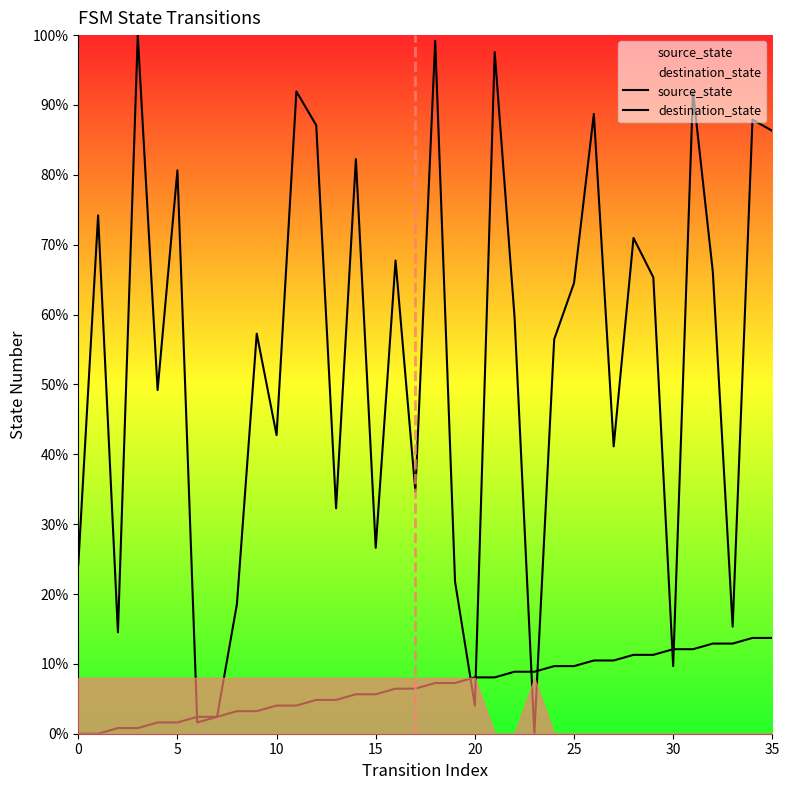

Which series has the largest total across all categories?

destination_state